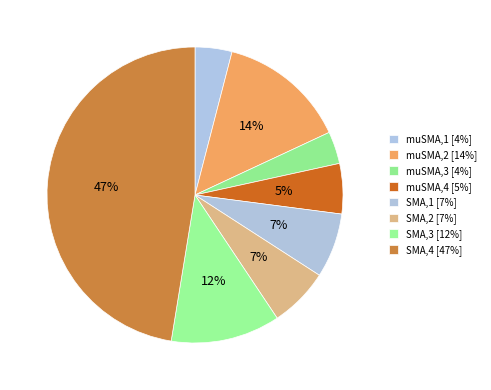

To the nearest percent, what is the difference between the largest and smallest slice percentages?

44%